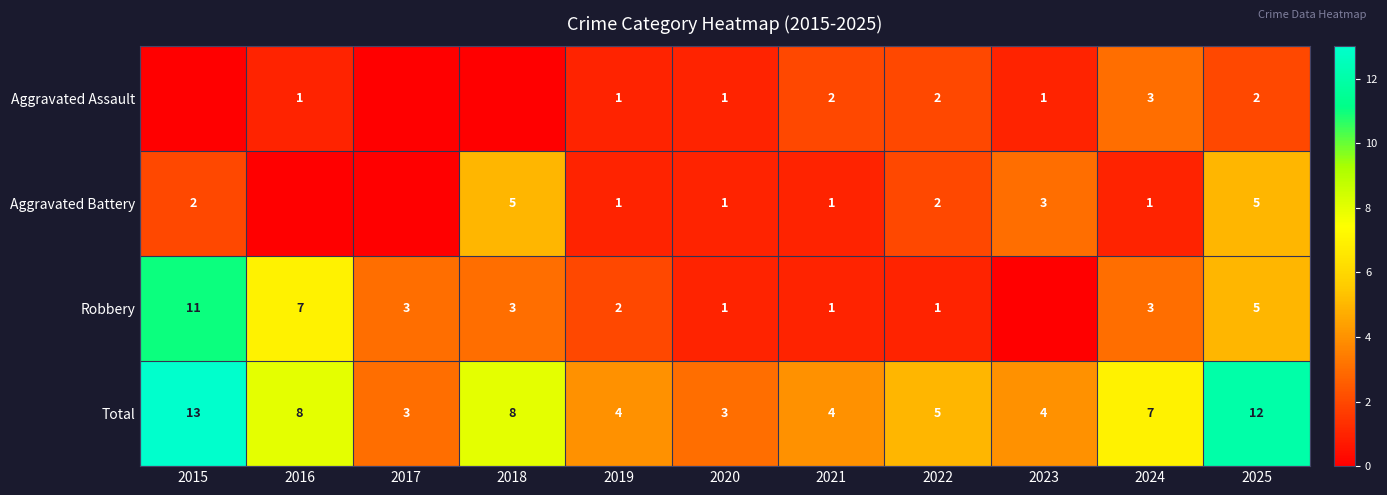

Read the Total value at 2015, to the nearest 10.

10